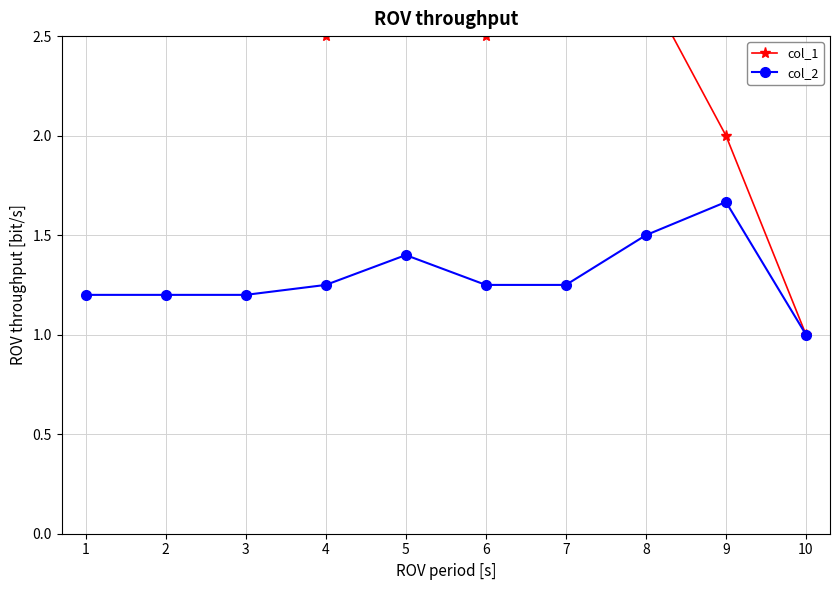

What are all the series names shown in the legend?

col_1, col_2